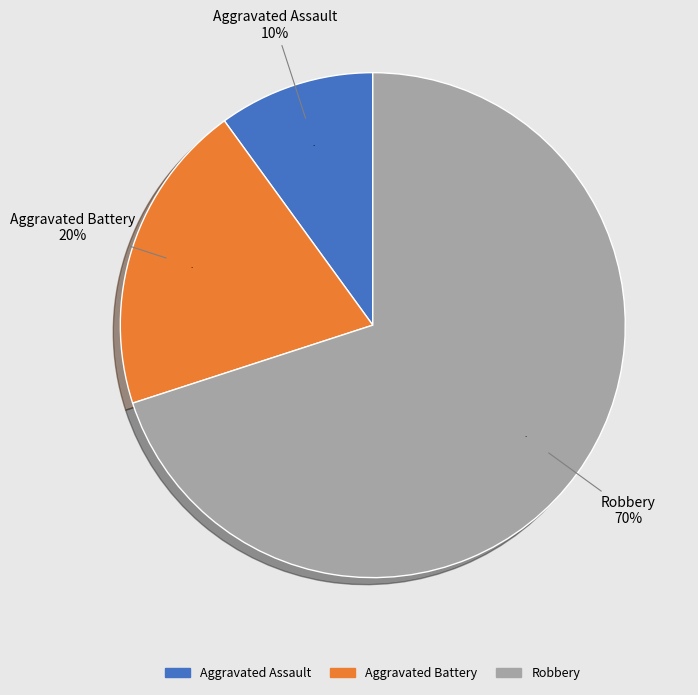

Which slice is the smallest?

Aggravated Assault